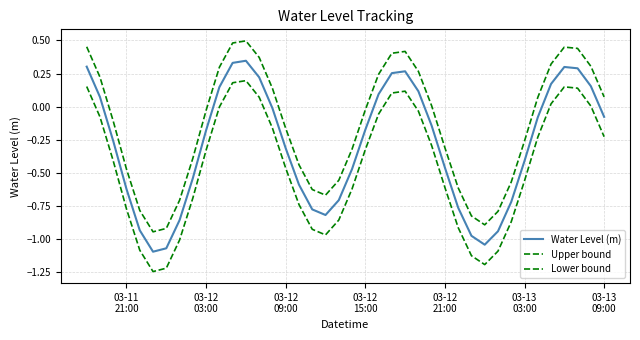

Does the chart have visible grid lines?

Yes